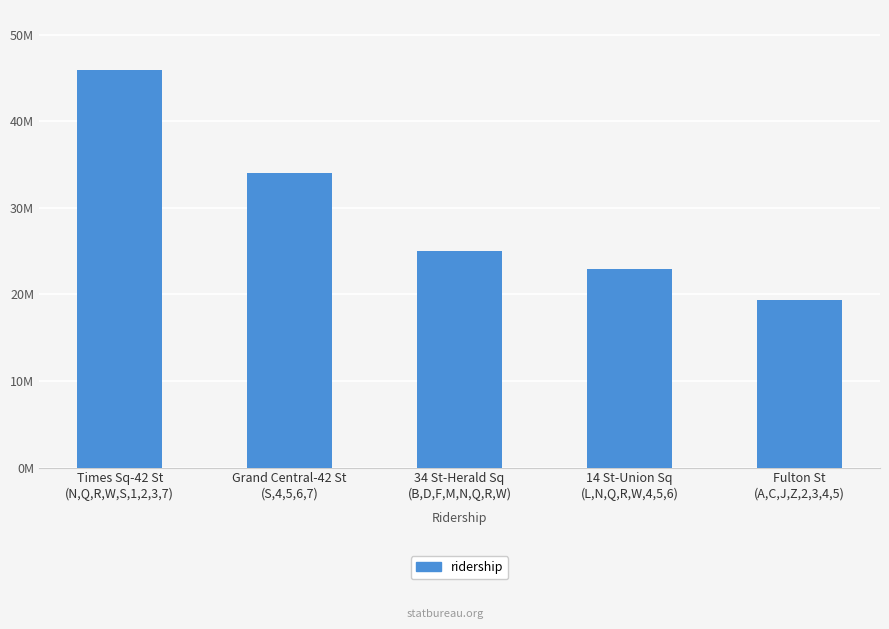

Rank the categories by value from lowest to highest.

Fulton St
(A,C,J,Z,2,3,4,5), 14 St-Union Sq
(L,N,Q,R,W,4,5,6), 34 St-Herald Sq
(B,D,F,M,N,Q,R,W), Grand Central-42 St
(S,4,5,6,7), Times Sq-42 St
(N,Q,R,W,S,1,2,3,7)